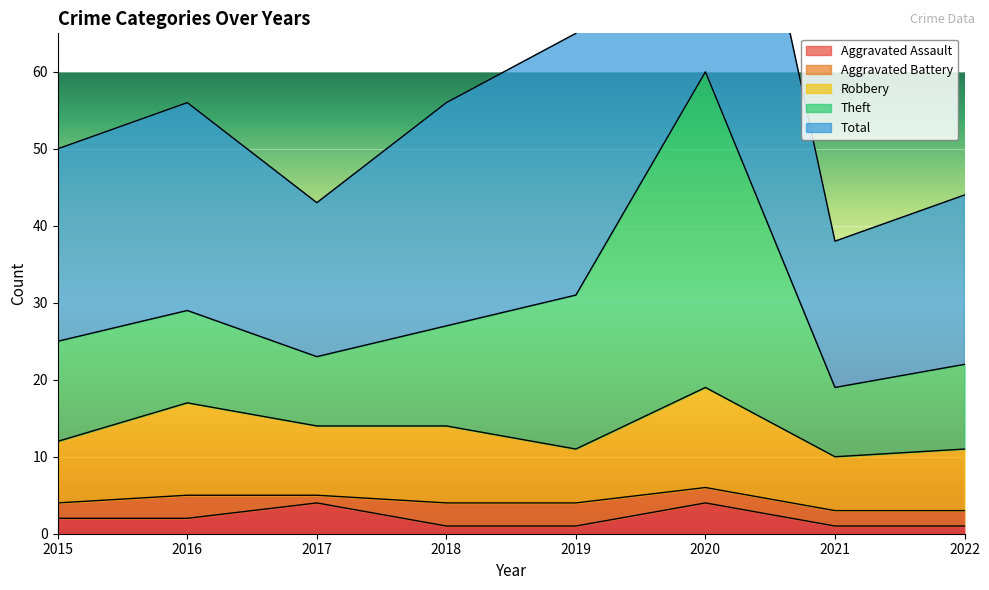

Count the Aggravated Assault values in the range 1 to 4.

8